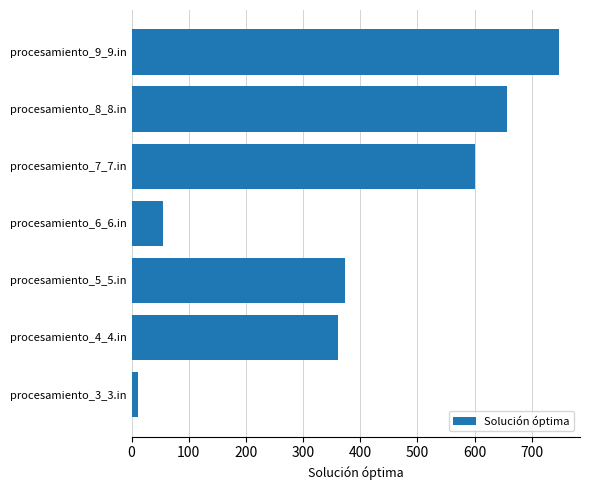

What is the average value?

401